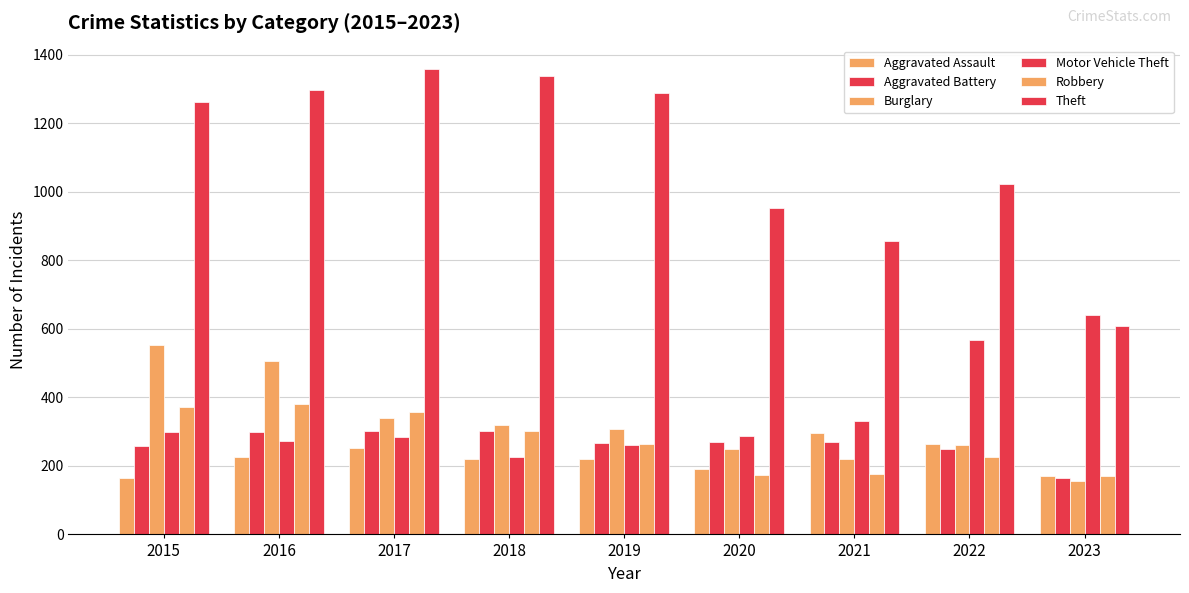

Reading left to right, extract all data points from this chart.

Aggravated Assault: 2015=164	2016=225	2017=251	2018=220	2019=220	2020=192	2021=295	2022=264	2023=171
Aggravated Battery: 2015=259	2016=298	2017=303	2018=302	2019=267	2020=269	2021=270	2022=248	2023=164
Burglary: 2015=552	2016=505	2017=339	2018=319	2019=308	2020=250	2021=220	2022=261	2023=157
Motor Vehicle Theft: 2015=299	2016=272	2017=285	2018=225	2019=262	2020=287	2021=332	2022=567	2023=641
Robbery: 2015=372	2016=381	2017=356	2018=302	2019=263	2020=174	2021=175	2022=226	2023=172
Theft: 2015=1263	2016=1297	2017=1359	2018=1337	2019=1288	2020=954	2021=856	2022=1023	2023=609